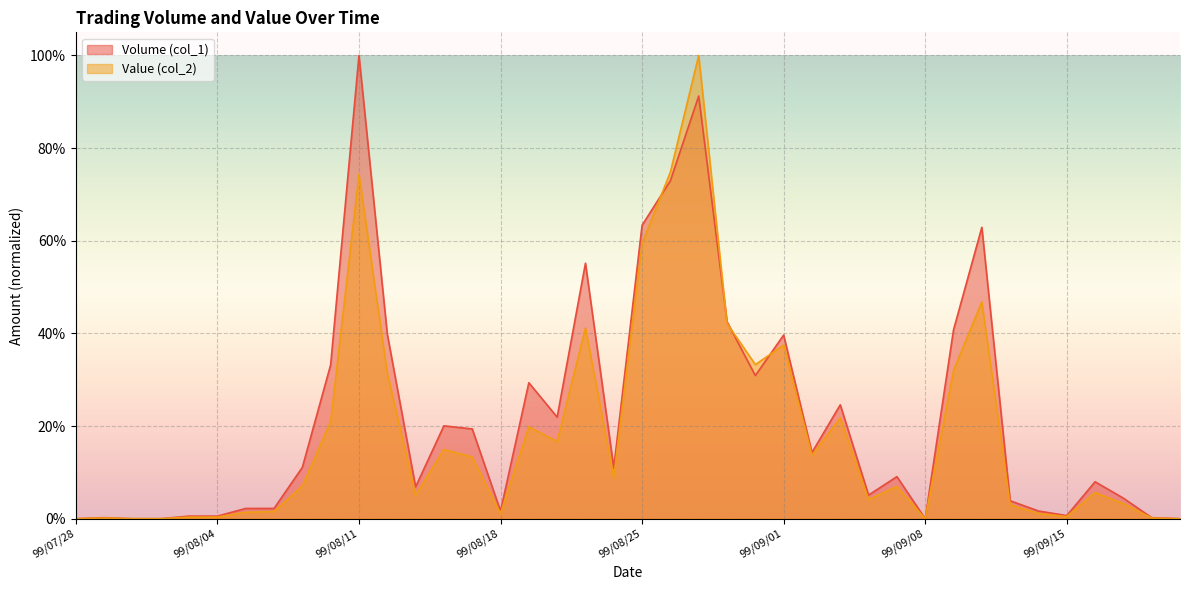

Is it true that Value (col_2) equals 0.1 at 99/09/02?

True